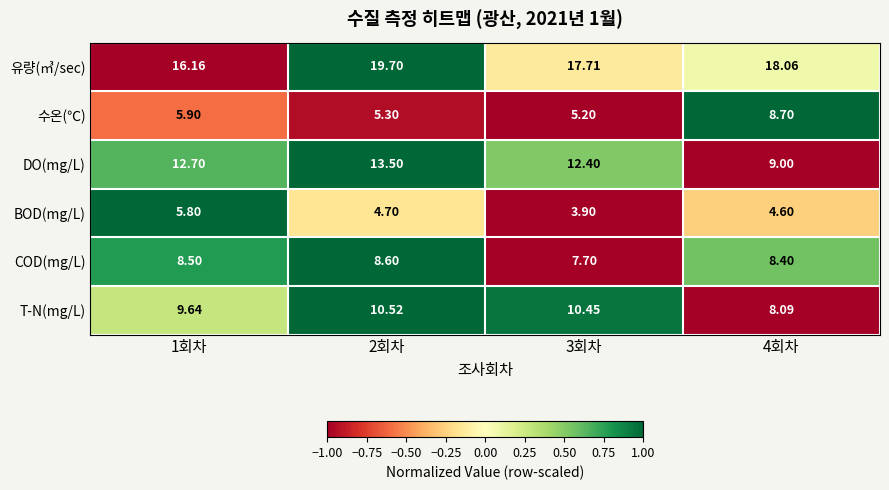

Between 1회차 and 4회차, which series saw the biggest shift?

DO(mg/L)